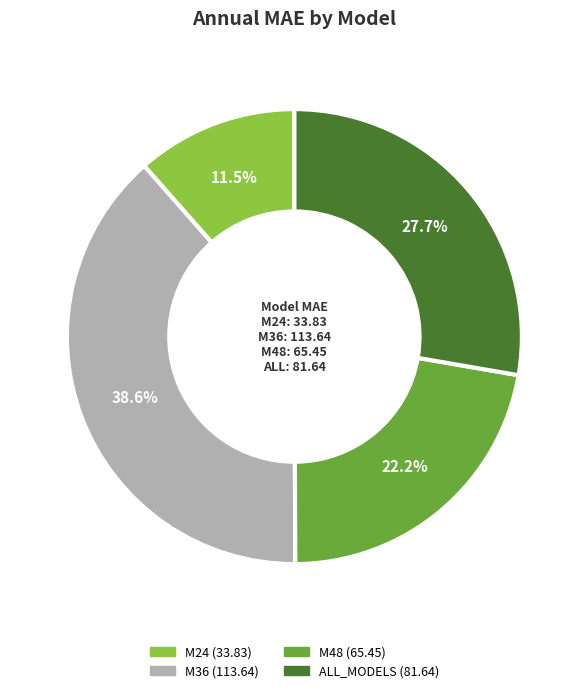

Count the number of slices in the pie.

4